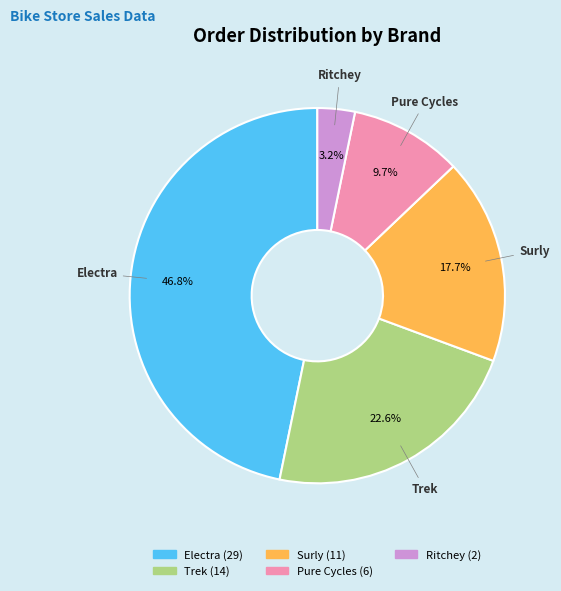

Does any single category account for the majority?

No